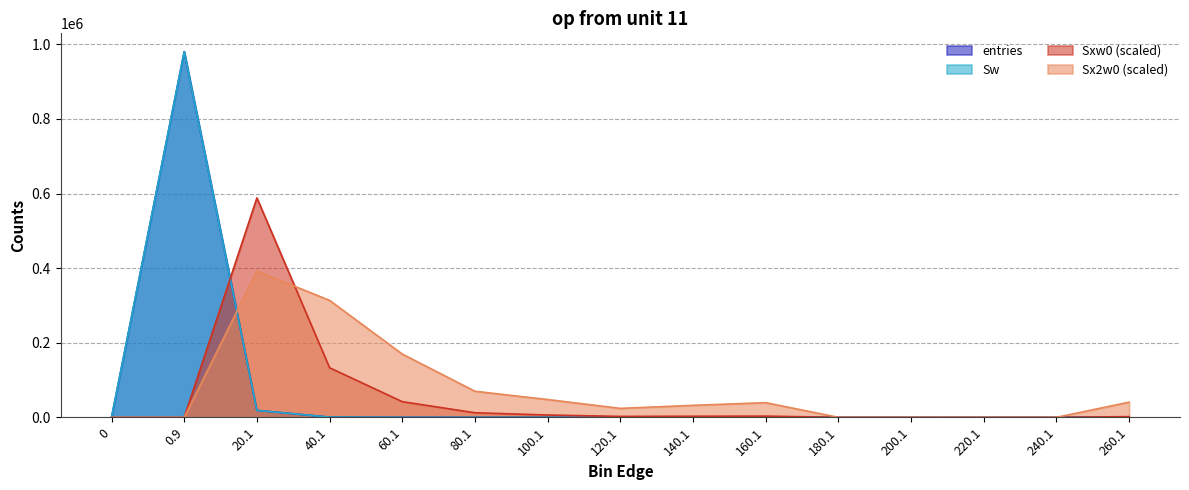

Which has a higher value, 120.1 or 80.1?

80.1